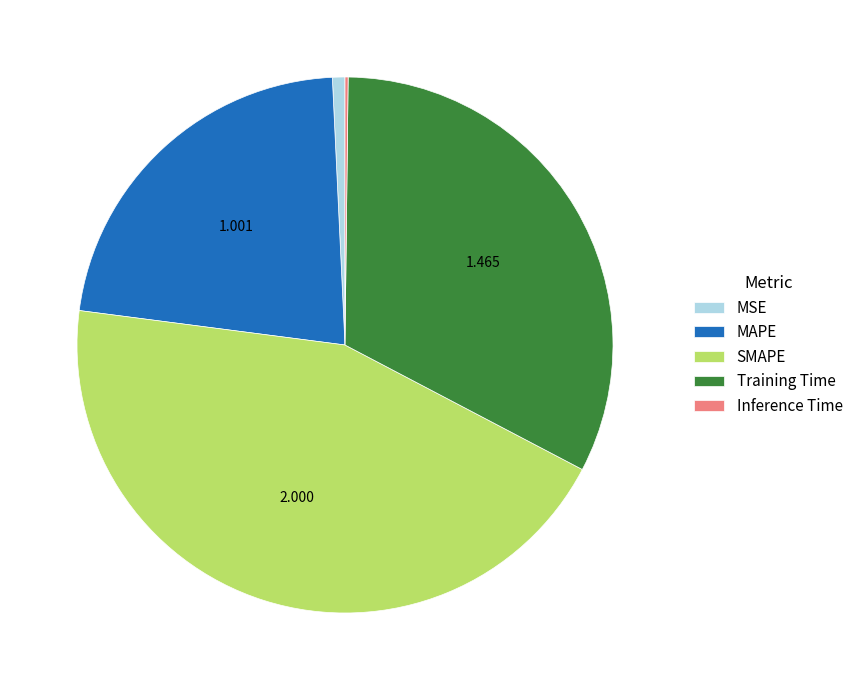

Does MSE account for over 50% of the chart?

No